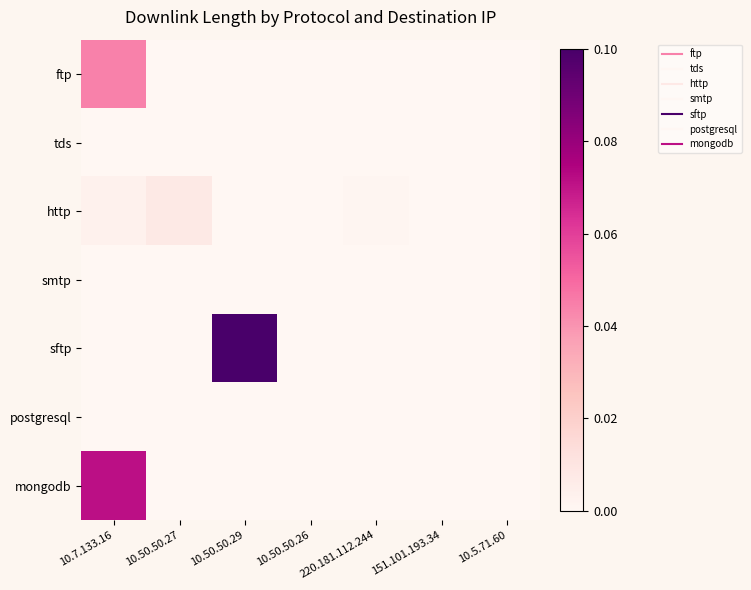

Reading left to right, transcribe all the data shown in this chart.

ftp: 10.7.133.16=0.0	10.50.50.27=0.0	10.50.50.29=0.0	10.50.50.26=0.0	220.181.112.244=0.0	151.101.193.34=0.0	10.5.71.60=0.0
tds: 10.7.133.16=0.0	10.50.50.27=0.0	10.50.50.29=0.0	10.50.50.26=0.0	220.181.112.244=0.0	151.101.193.34=0.0	10.5.71.60=0.0
http: 10.7.133.16=0.0	10.50.50.27=0.0	10.50.50.29=0.0	10.50.50.26=0.0	220.181.112.244=0.0	151.101.193.34=0.0	10.5.71.60=0.0
smtp: 10.7.133.16=0.0	10.50.50.27=0.0	10.50.50.29=0.0	10.50.50.26=0.0	220.181.112.244=0.0	151.101.193.34=0.0	10.5.71.60=0.0
sftp: 10.7.133.16=0.0	10.50.50.27=0.0	10.50.50.29=0.1	10.50.50.26=0.0	220.181.112.244=0.0	151.101.193.34=0.0	10.5.71.60=0.0
postgresql: 10.7.133.16=0.0	10.50.50.27=0.0	10.50.50.29=0.0	10.50.50.26=0.0	220.181.112.244=0.0	151.101.193.34=0.0	10.5.71.60=0.0
mongodb: 10.7.133.16=0.1	10.50.50.27=0.0	10.50.50.29=0.0	10.50.50.26=0.0	220.181.112.244=0.0	151.101.193.34=0.0	10.5.71.60=0.0